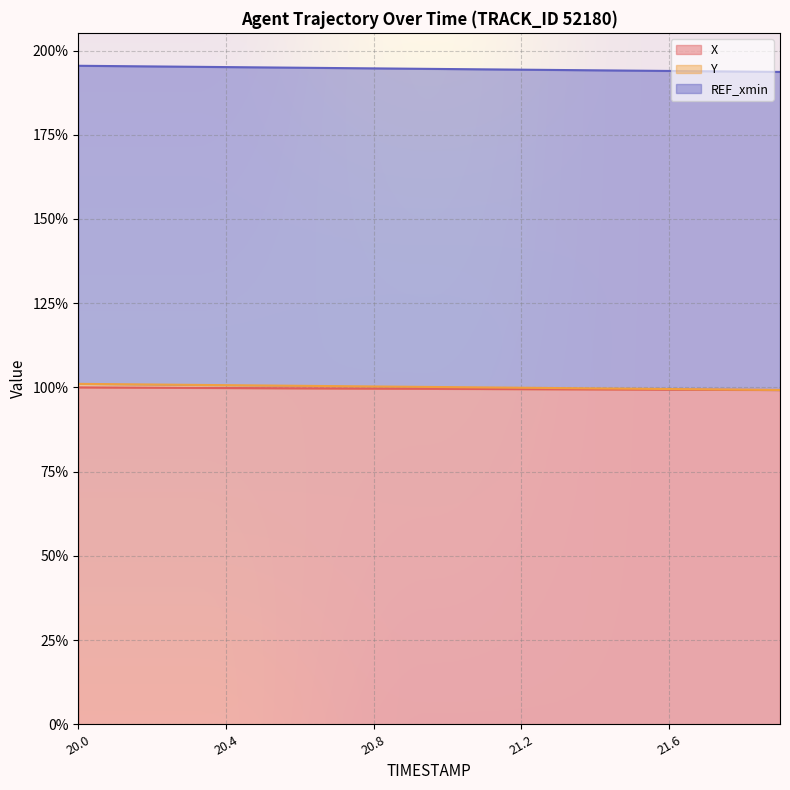

At which category is the sum across all series the highest?

20.0